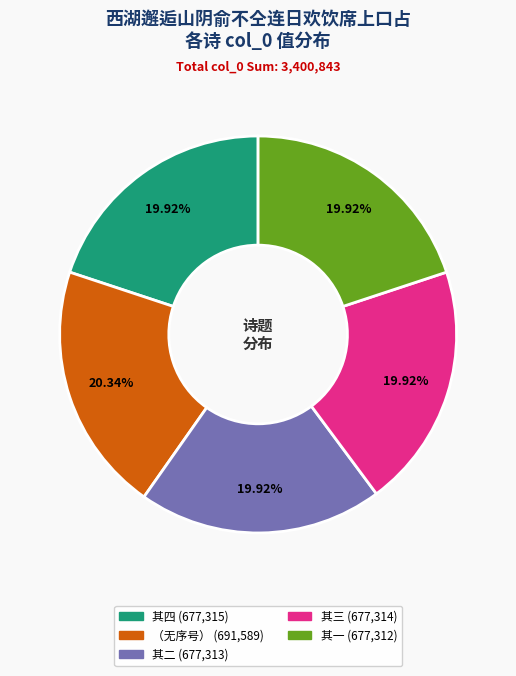

Count the number of slices in the pie.

5